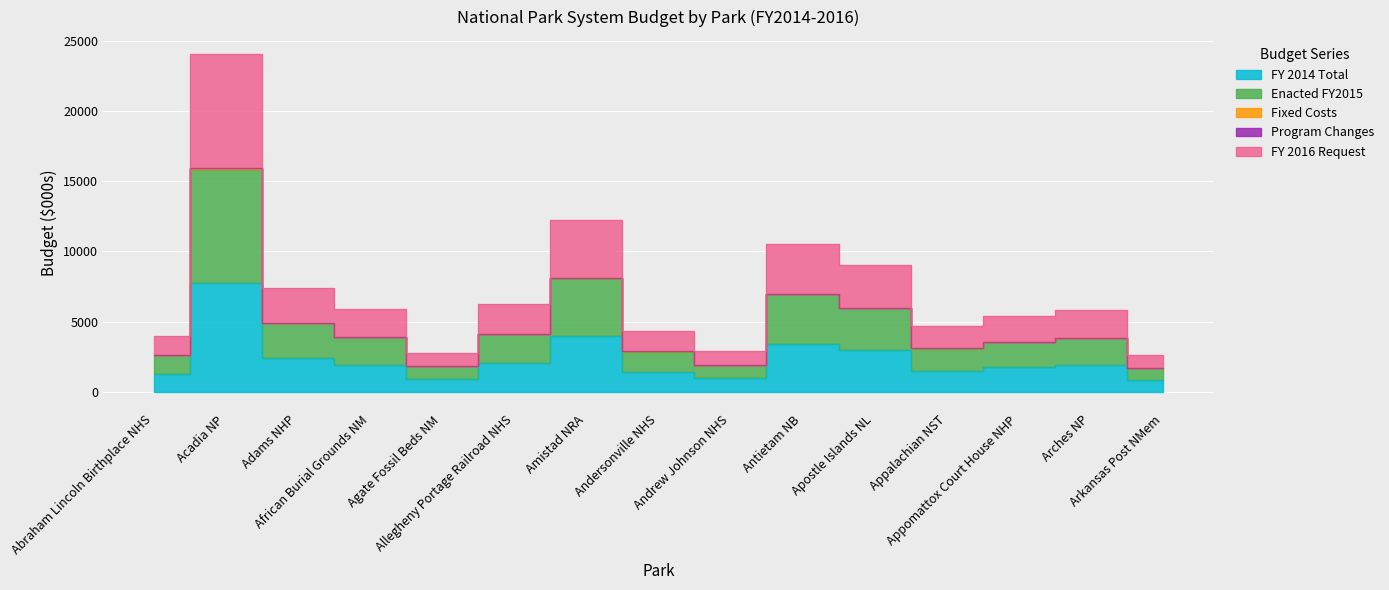

How many interior local valleys does the FY 2016 Request series have?

3